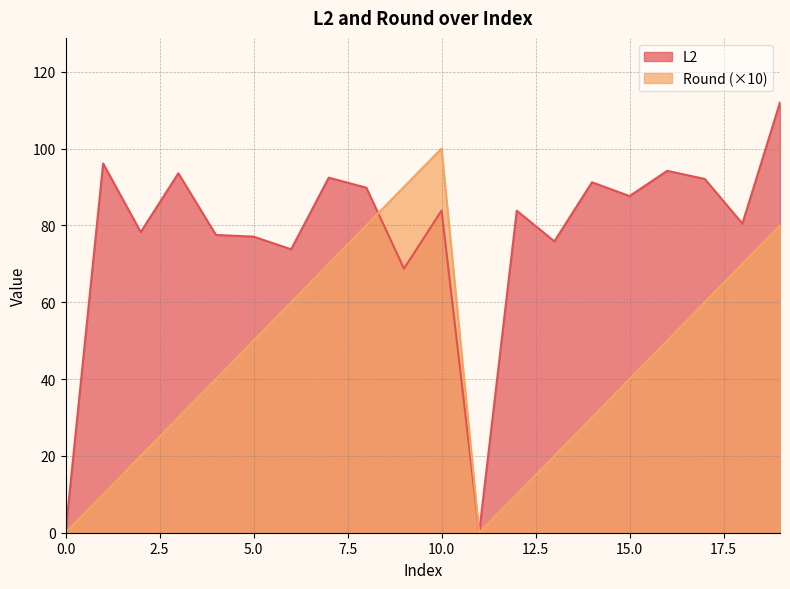

Which series has the largest total across all categories?

L2